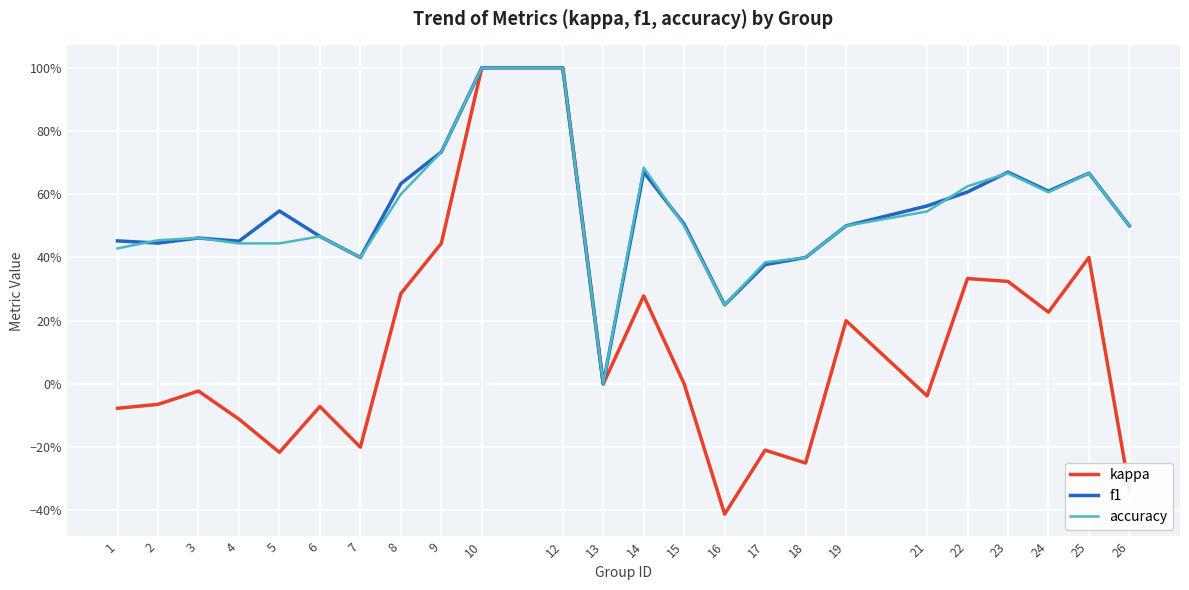

At 12, list the series in order from largest to smallest.

kappa, f1, accuracy